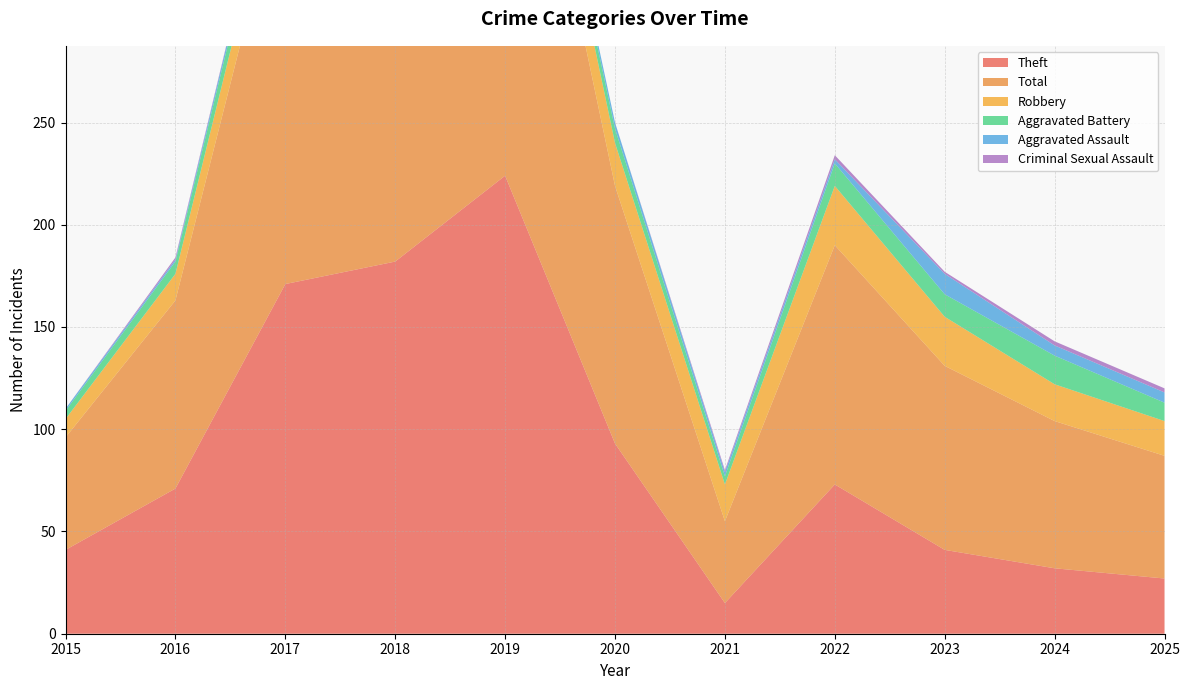

Reading left to right, transcribe all the data shown in this chart.

Theft: 41	71	171	182	224	93	15	73	41	32	27
Total: 55	92	204	219	250	126	40	117	90	72	60
Robbery: 9	13	19	28	20	21	18	29	24	18	17
Aggravated Battery: 4	6	10	7	4	7	4	11	11	14	9
Aggravated Assault: 1	1	4	2	2	3	2	2	10	5	5
Criminal Sexual Assault: 0	1	0	0	0	0	1	2	1	2	2